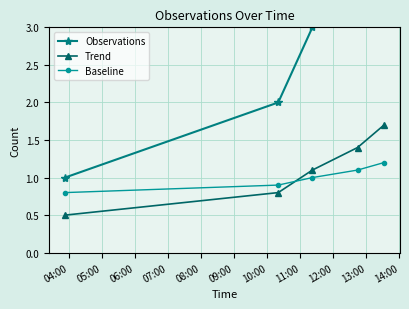

True or false: Trend and Baseline intersect in this chart.

True